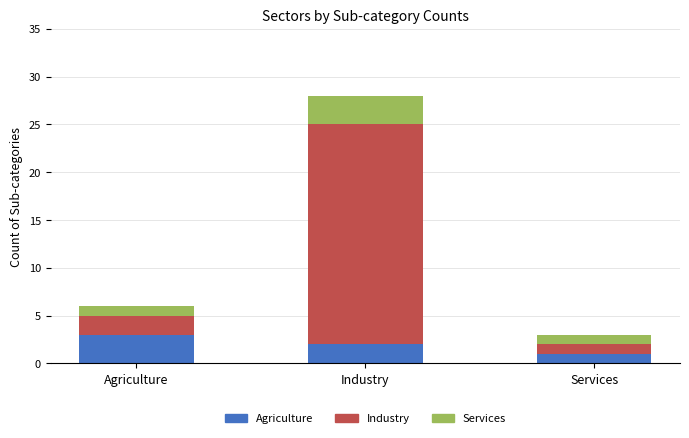

What is the total value across all series at Services?

3